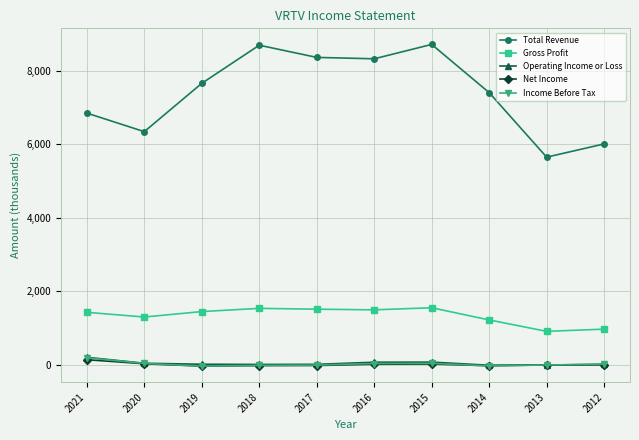

Where is the first local minimum for Total Revenue?

2020